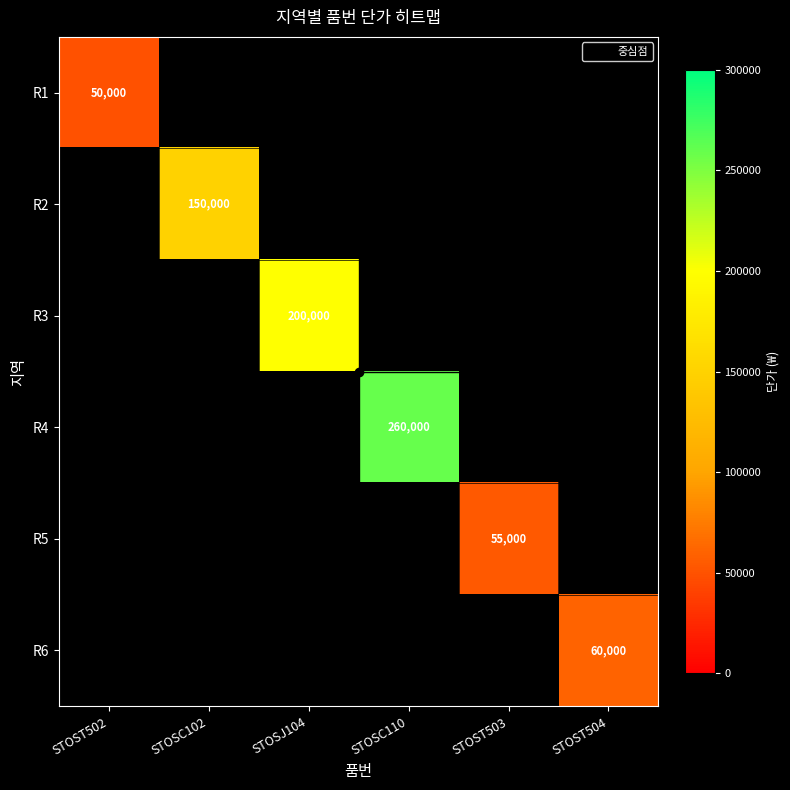

True or false: R5 has a value of -37544 at STOSJ104.

False